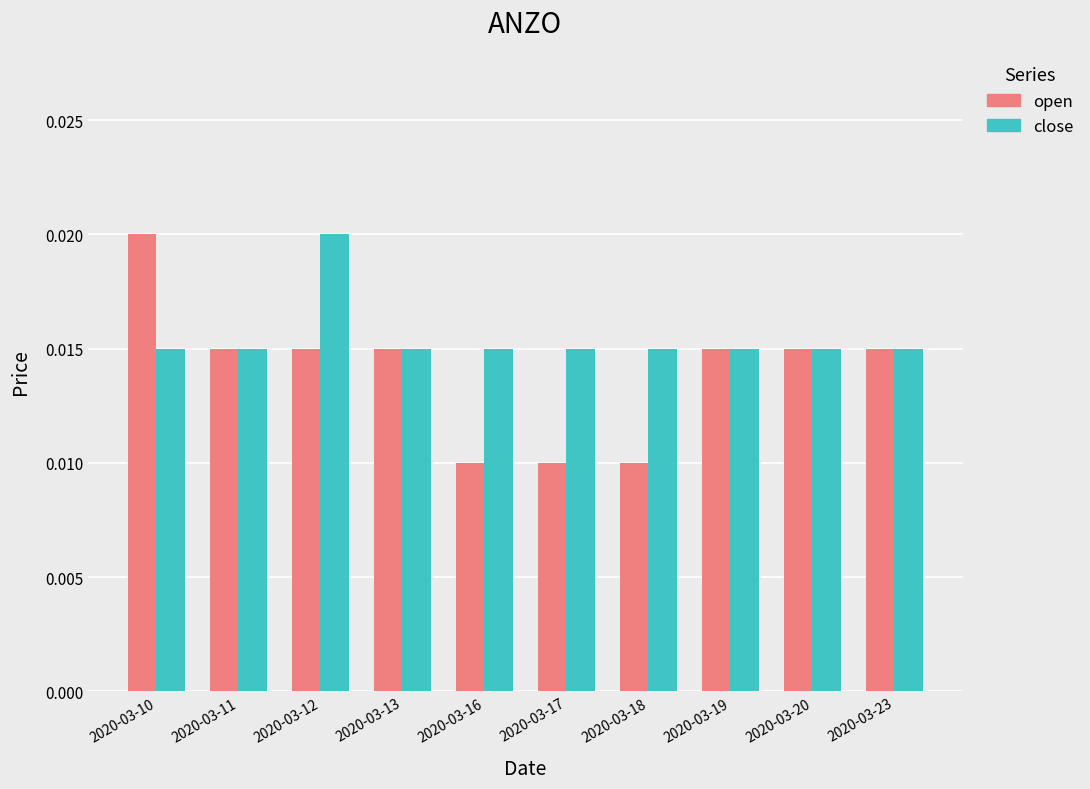

List the series in order of their overall mean, lowest first.

open, close